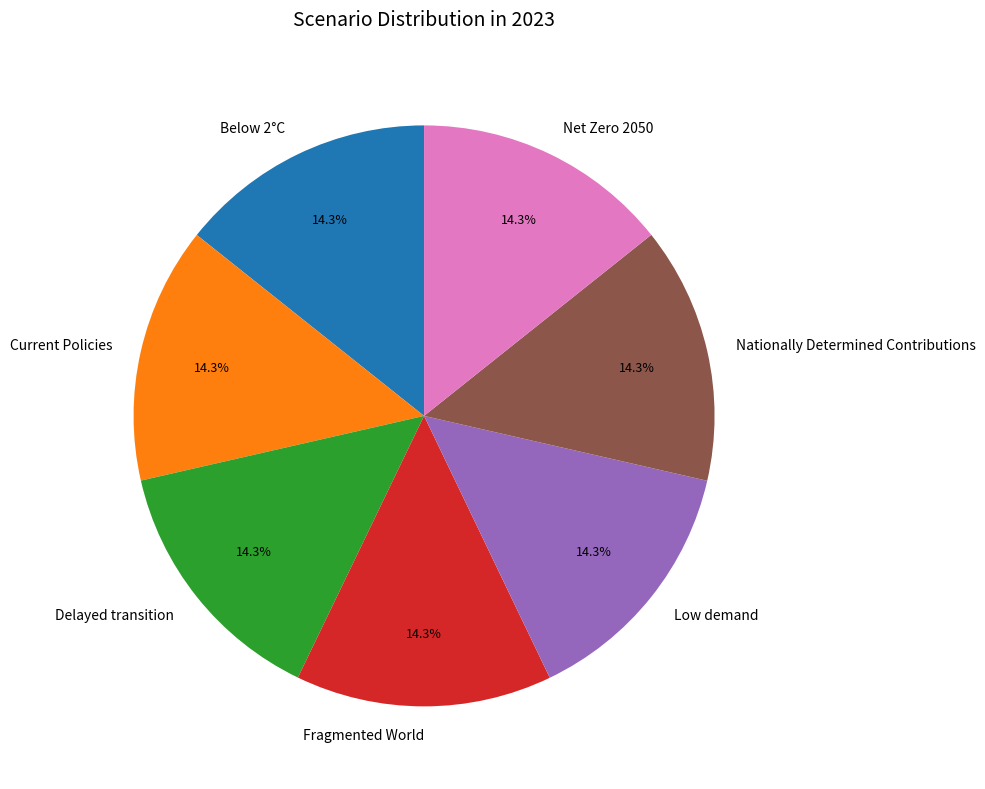

Do Delayed transition and Nationally Determined Contributions together represent more than half of the pie?

No